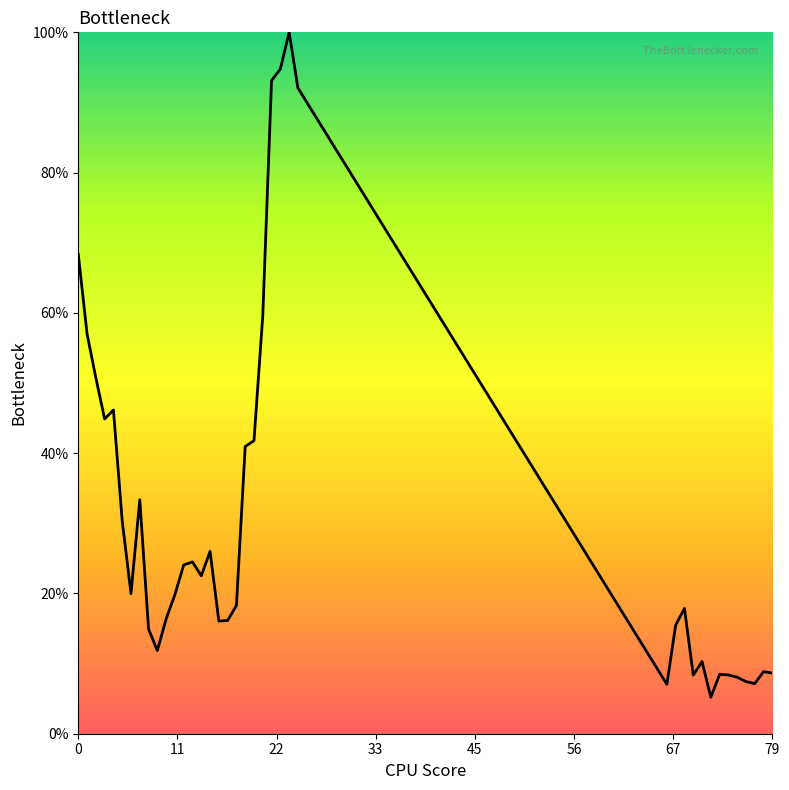

What is the sum of all values?

12.0